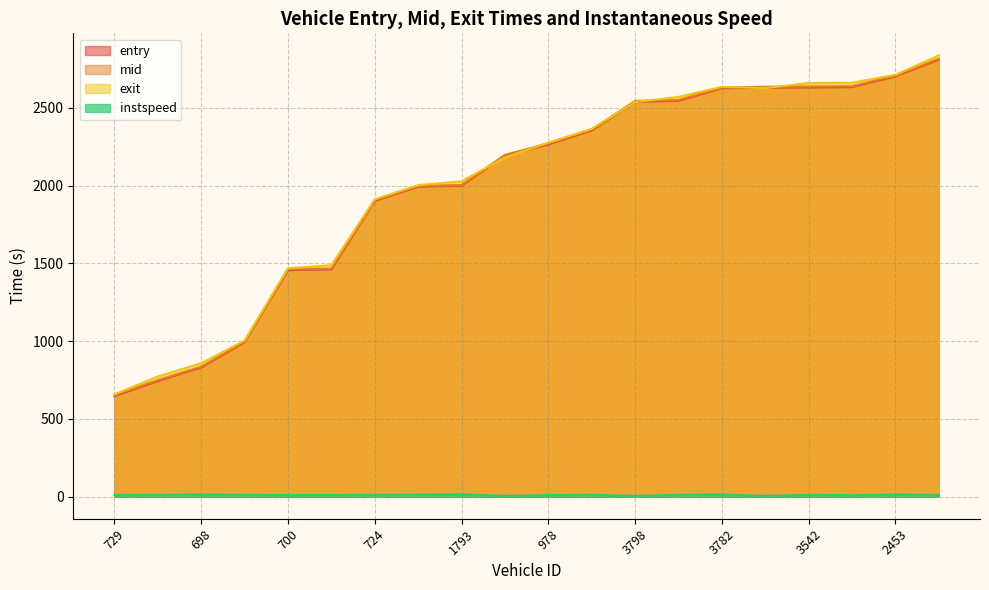

How many lines are shown in the chart?

4